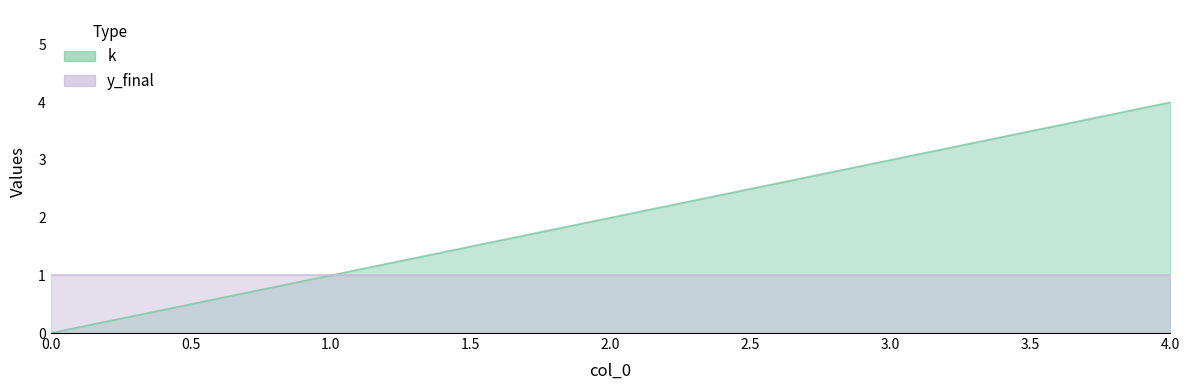

What is the difference between the values at 1 and 4?

3